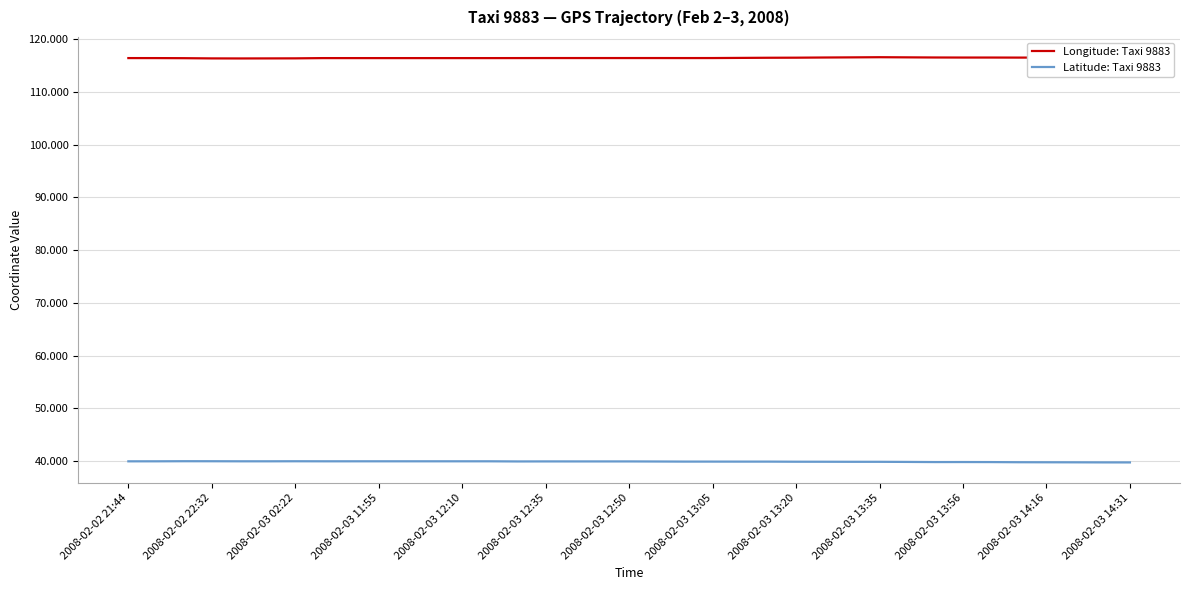

List the series in order of their overall mean, lowest first.

Latitude: Taxi 9883, Longitude: Taxi 9883